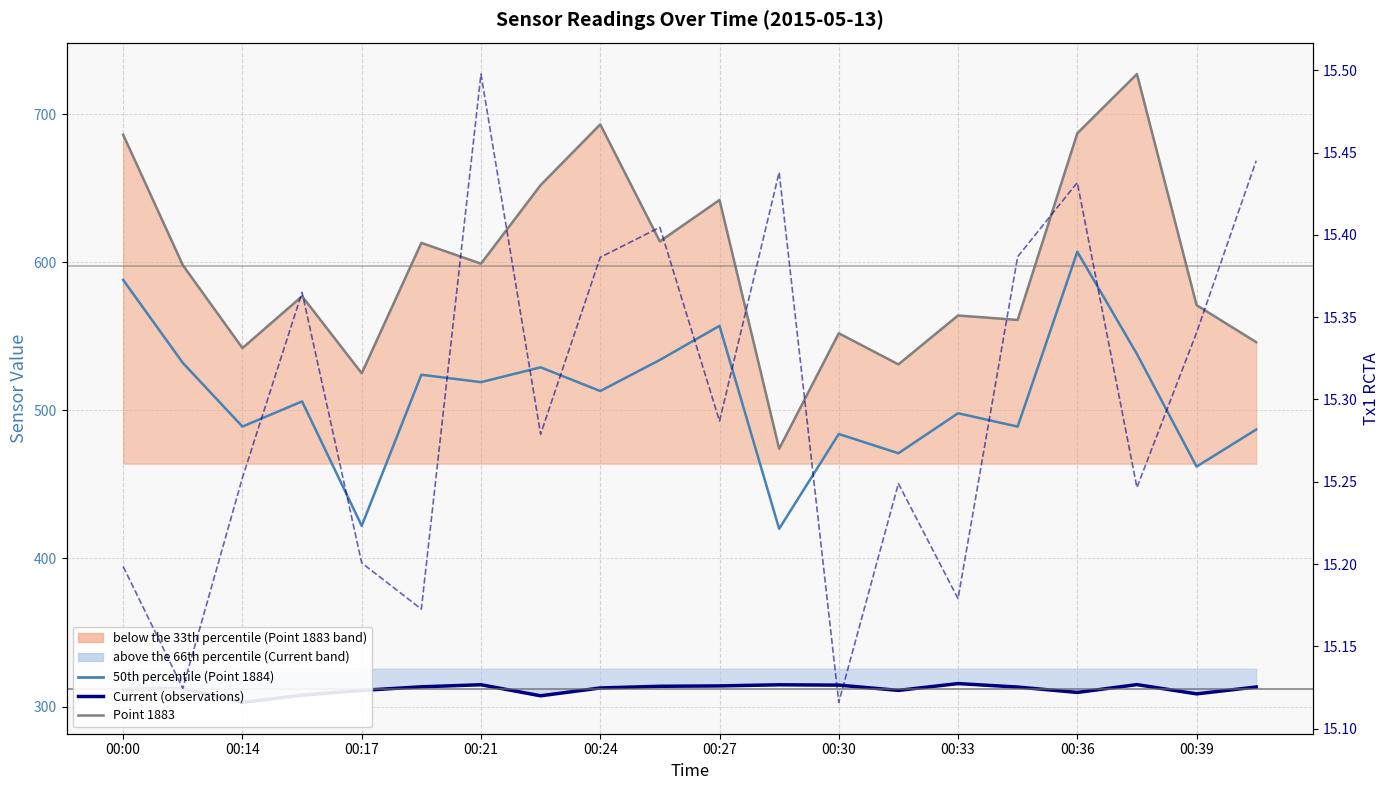

Is this an area chart (filled region under the line)?

No